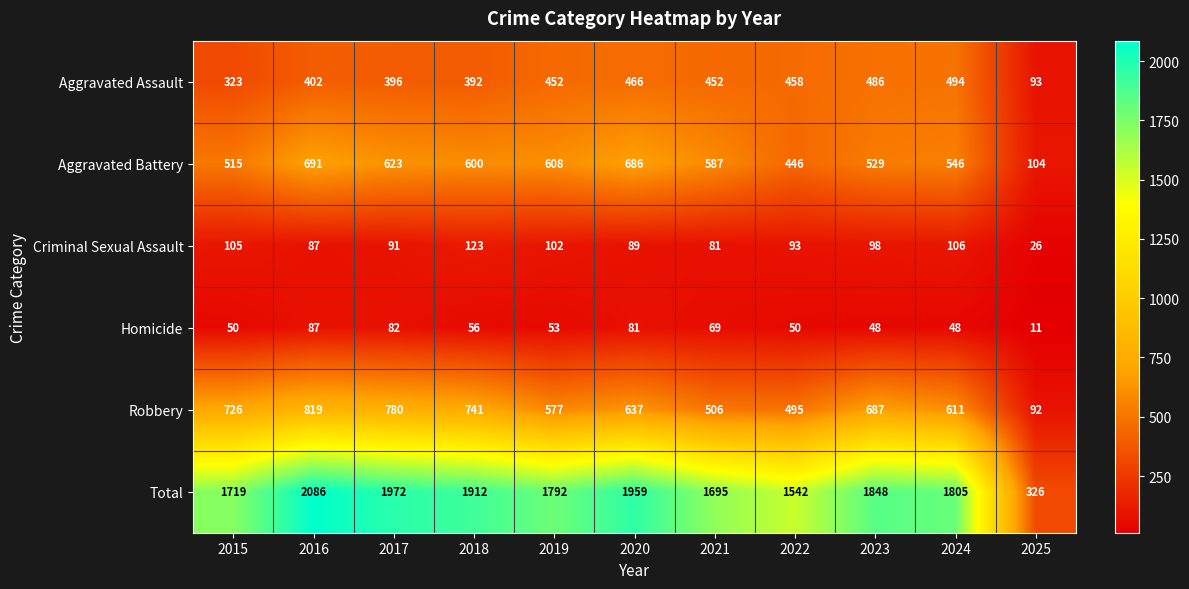

Which series has the largest total across all categories?

Total